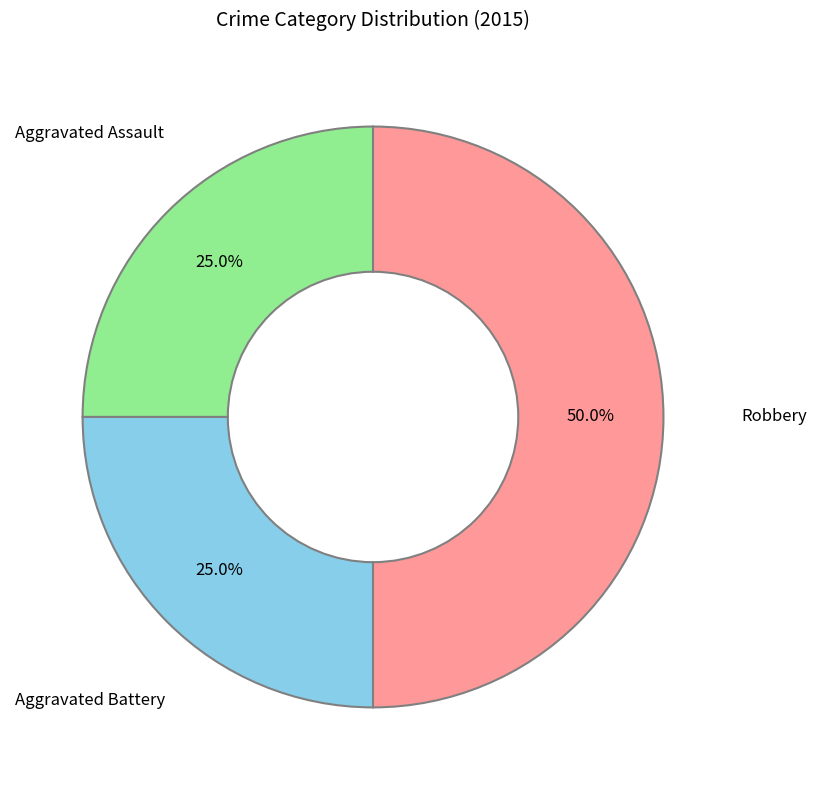

What is the largest slice in the pie chart?

Robbery